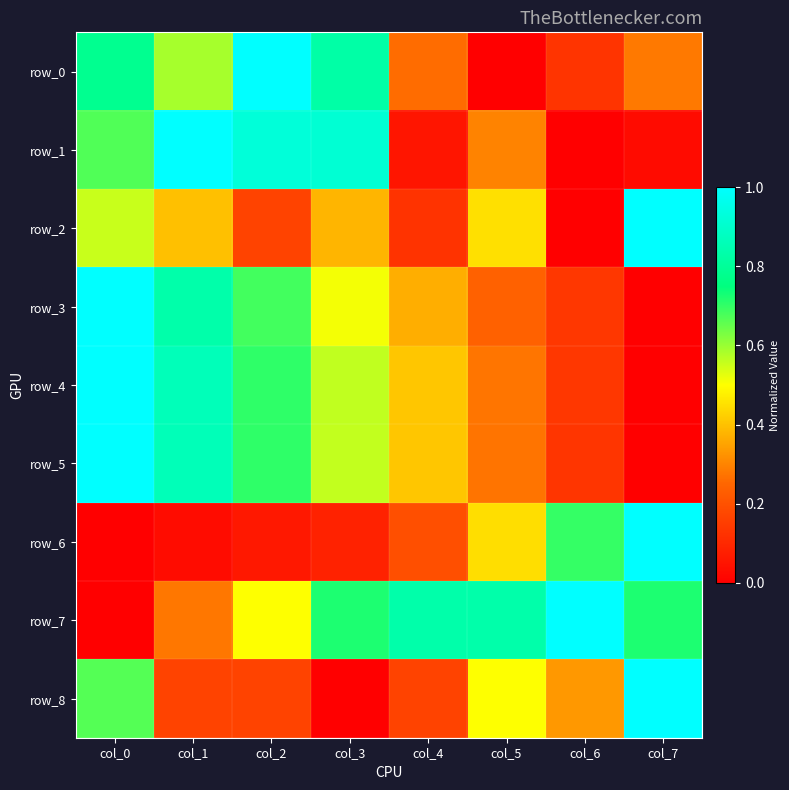

Reading left to right, list all the values displayed in this chart.

row_0: col_0=0.8	col_1=0.6	col_2=1.0	col_3=0.8	col_4=0.3	col_5=0.0	col_6=0.1	col_7=0.3
row_1: col_0=0.7	col_1=1.0	col_2=0.9	col_3=0.9	col_4=0.1	col_5=0.3	col_6=0.0	col_7=0.0
row_2: col_0=0.6	col_1=0.4	col_2=0.2	col_3=0.4	col_4=0.1	col_5=0.5	col_6=0.0	col_7=1.0
row_3: col_0=1.0	col_1=0.8	col_2=0.7	col_3=0.5	col_4=0.4	col_5=0.2	col_6=0.1	col_7=0.0
row_4: col_0=1.0	col_1=0.9	col_2=0.7	col_3=0.6	col_4=0.4	col_5=0.3	col_6=0.1	col_7=0.0
row_5: col_0=1.0	col_1=0.9	col_2=0.7	col_3=0.6	col_4=0.4	col_5=0.3	col_6=0.1	col_7=0.0
row_6: col_0=0.0	col_1=0.0	col_2=0.1	col_3=0.1	col_4=0.2	col_5=0.4	col_6=0.7	col_7=1.0
row_7: col_0=0.0	col_1=0.3	col_2=0.5	col_3=0.7	col_4=0.8	col_5=0.8	col_6=1.0	col_7=0.7
row_8: col_0=0.7	col_1=0.2	col_2=0.2	col_3=0.0	col_4=0.2	col_5=0.5	col_6=0.3	col_7=1.0